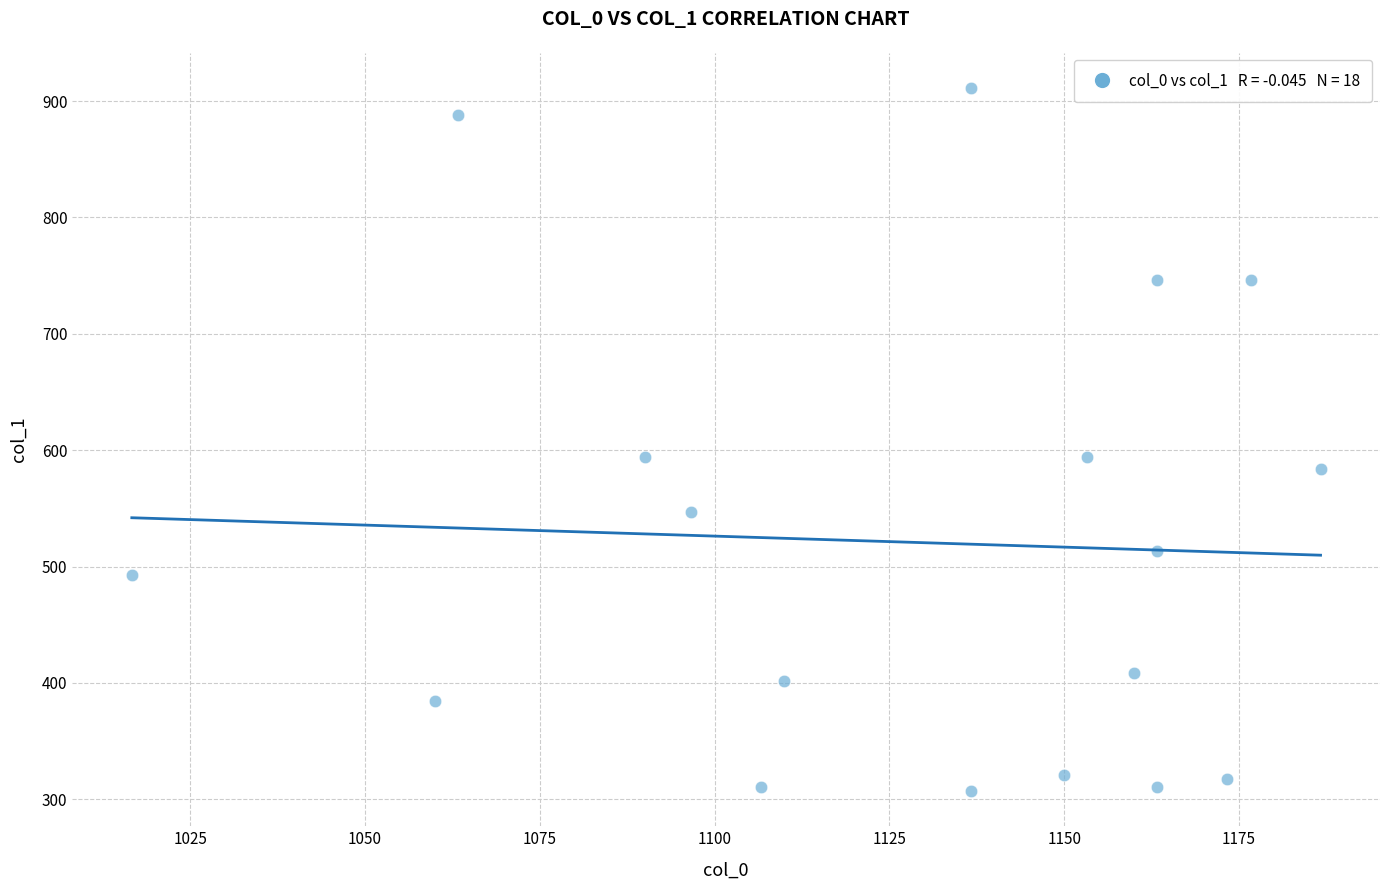

What is the range of Y values (max minus min)?

604.1